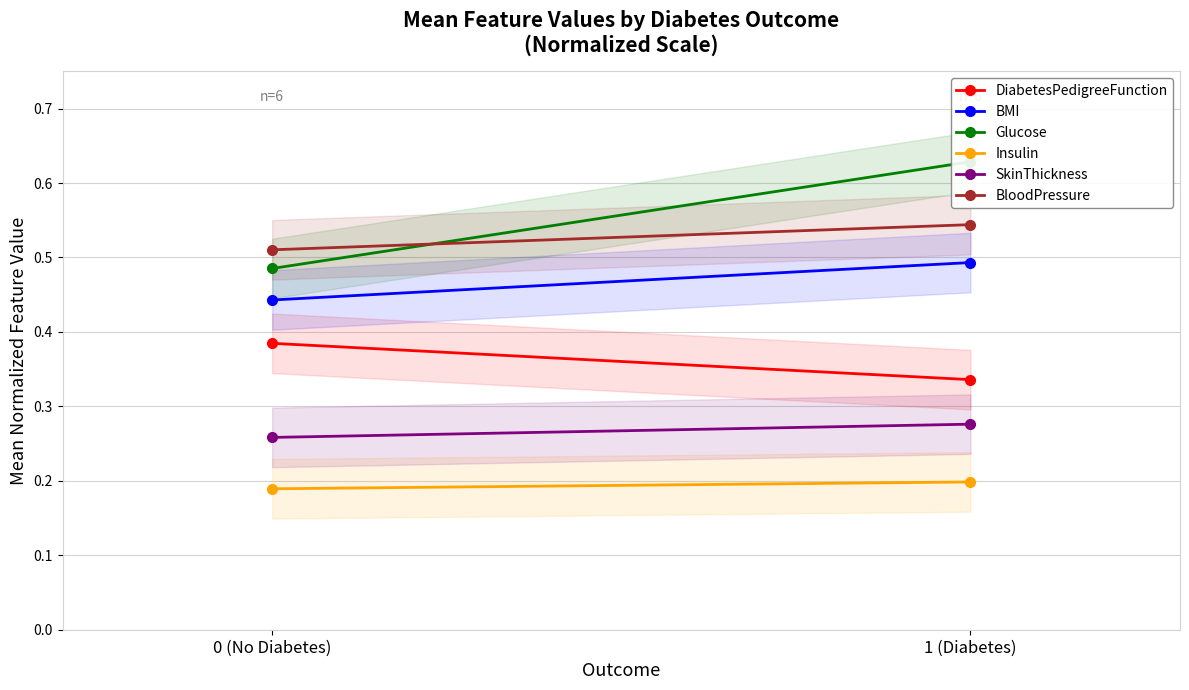

Which has a higher value, 1 (Diabetes) or 0 (No Diabetes)?

0 (No Diabetes)